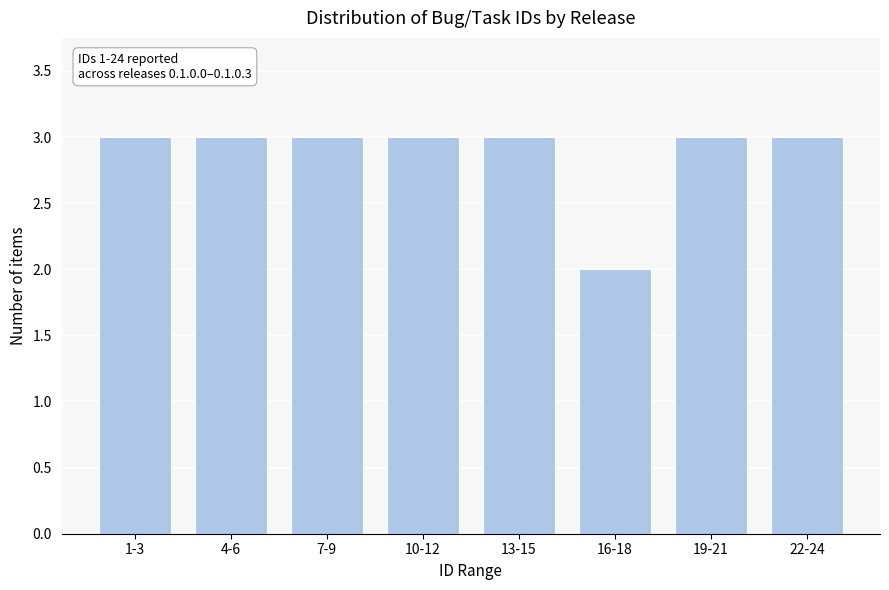

Reading right to left, extract all data points from this chart.

22-24=3	19-21=3	16-18=2	13-15=3	10-12=3	7-9=3	4-6=3	1-3=3